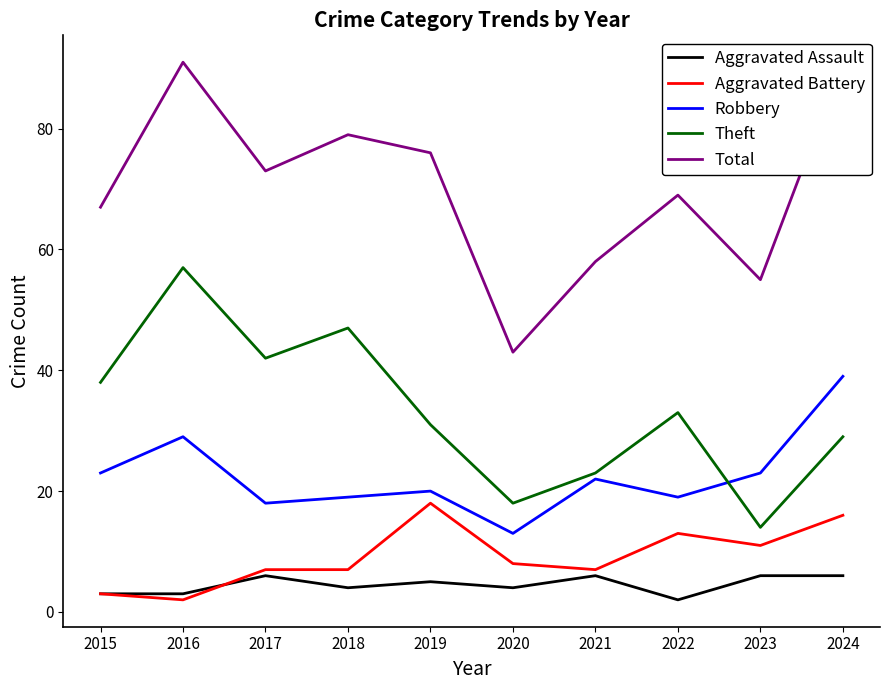

Which category has the highest value in the Total series?

2016